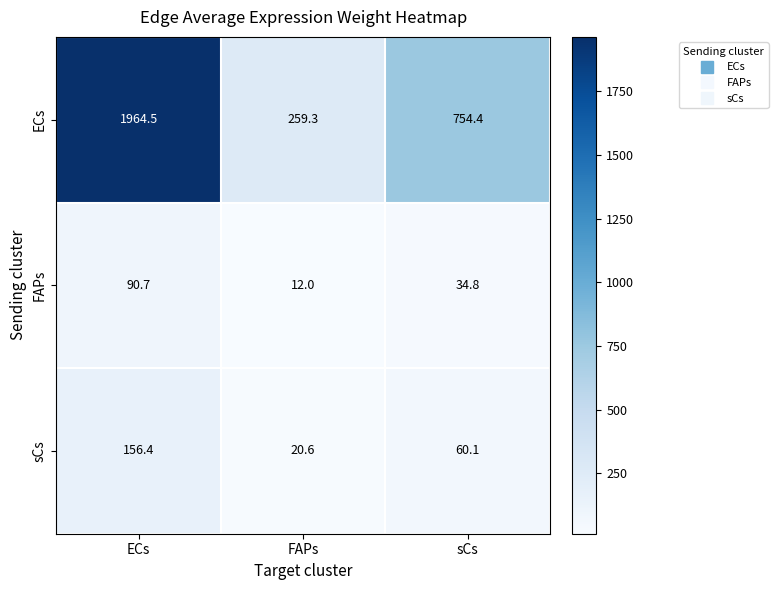

What is the average value of the ECs series?

992.7